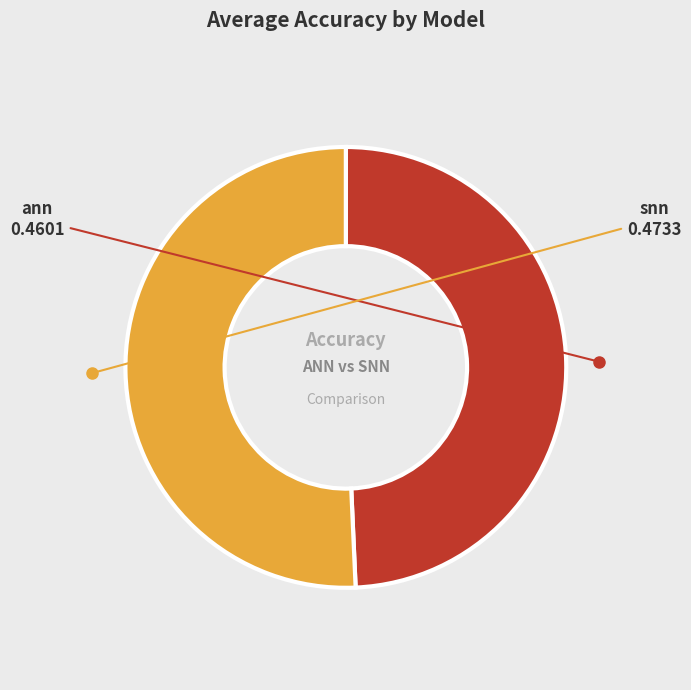

Which category has the biggest portion of the pie?

snn